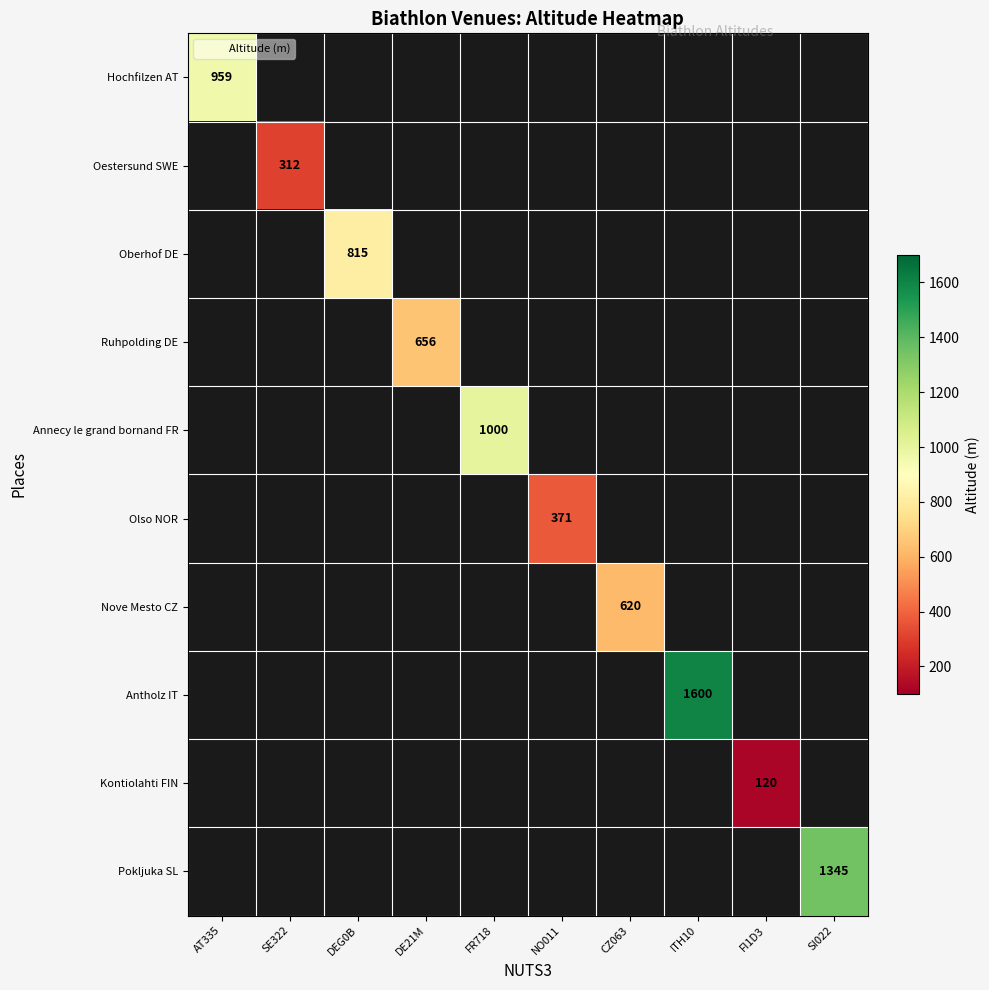

Which label corresponds to the largest value in the chart?

ITH10